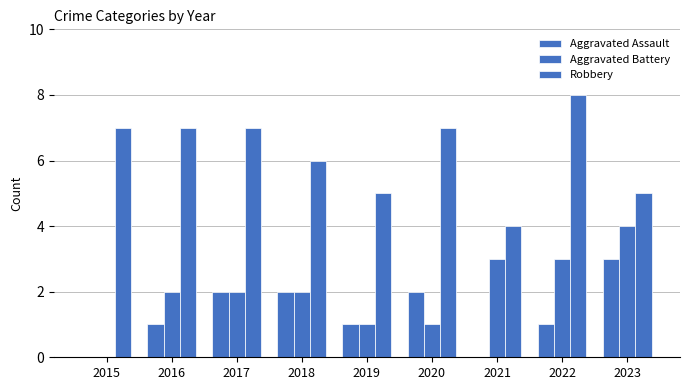

What is the value of the Robbery bar at the 1st from the left?

7